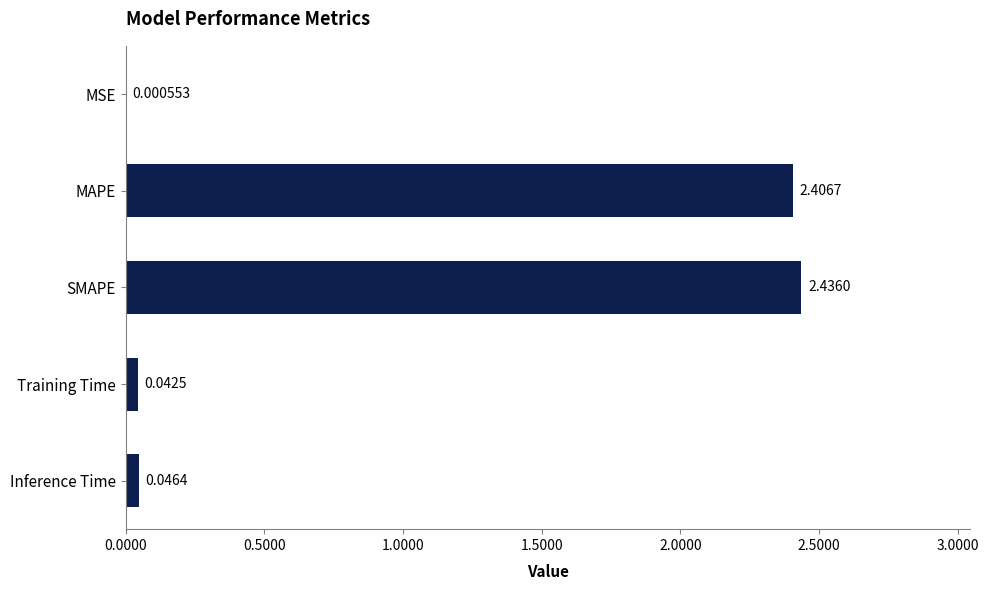

What is the sum of all values?

4.9